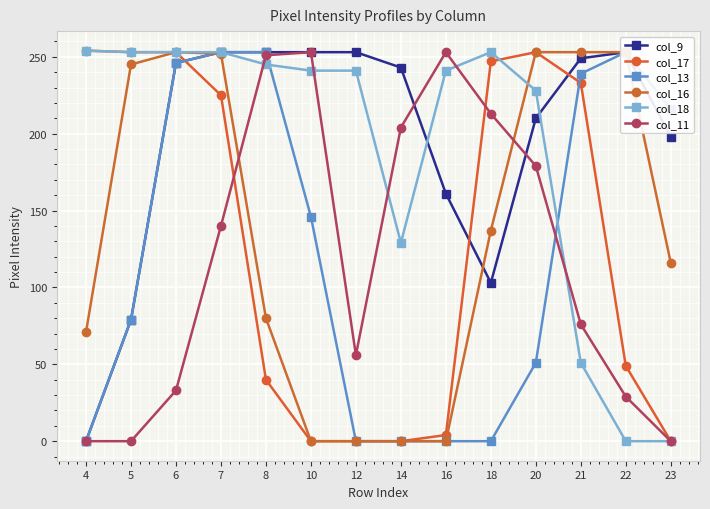

True or false: col_18 has a value of 156 at 10.

False